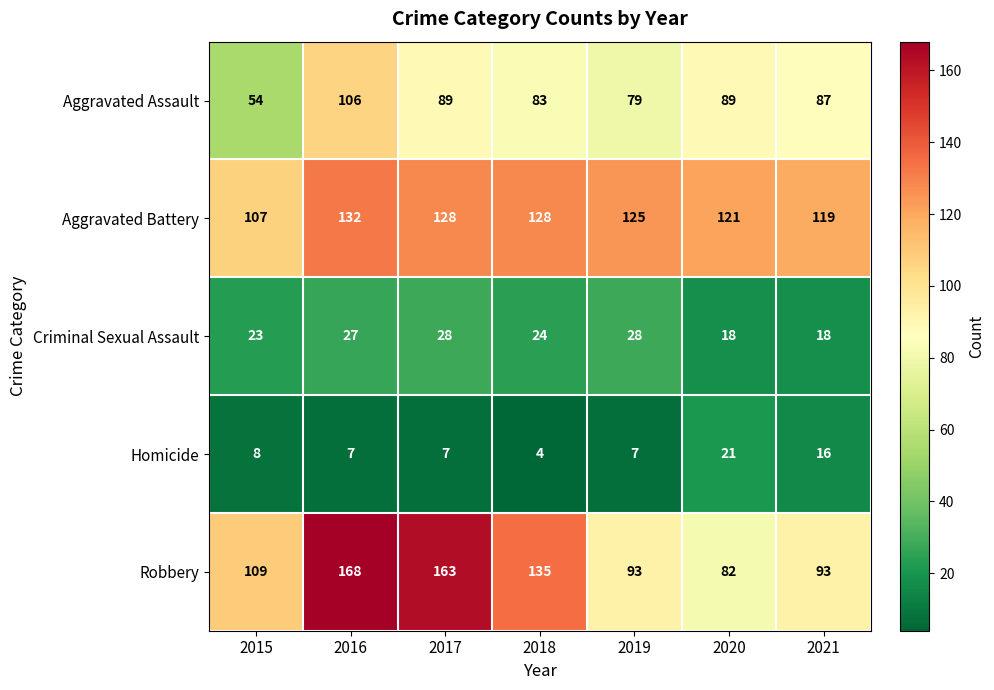

The Criminal Sexual Assault series shows 28 at 2019. True or false?

True